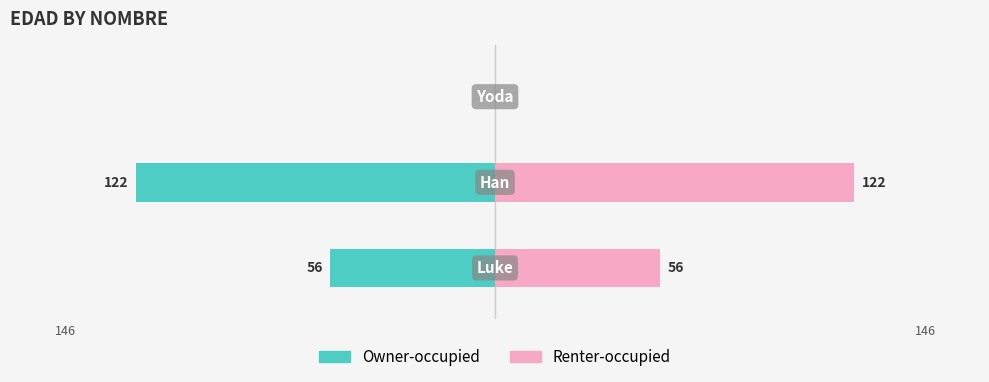

Does the chart contain stacked bars?

No